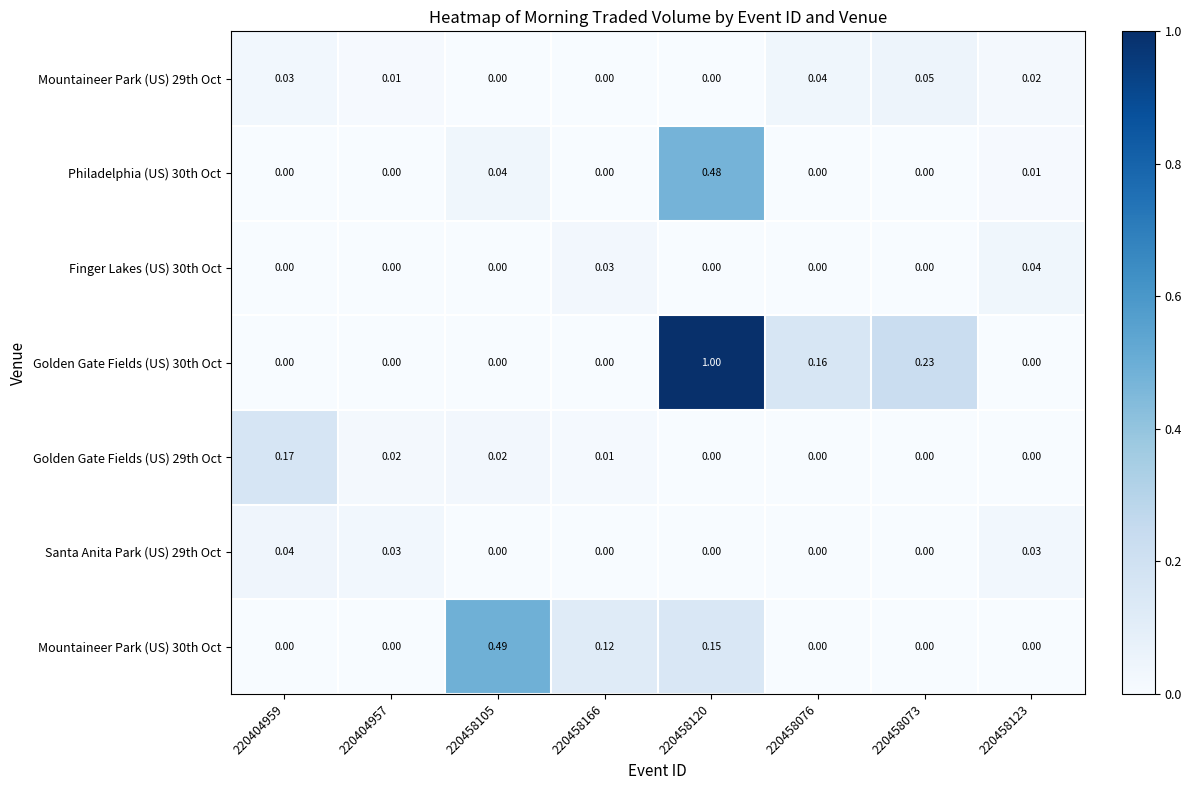

Count the number of categories in the chart.

8